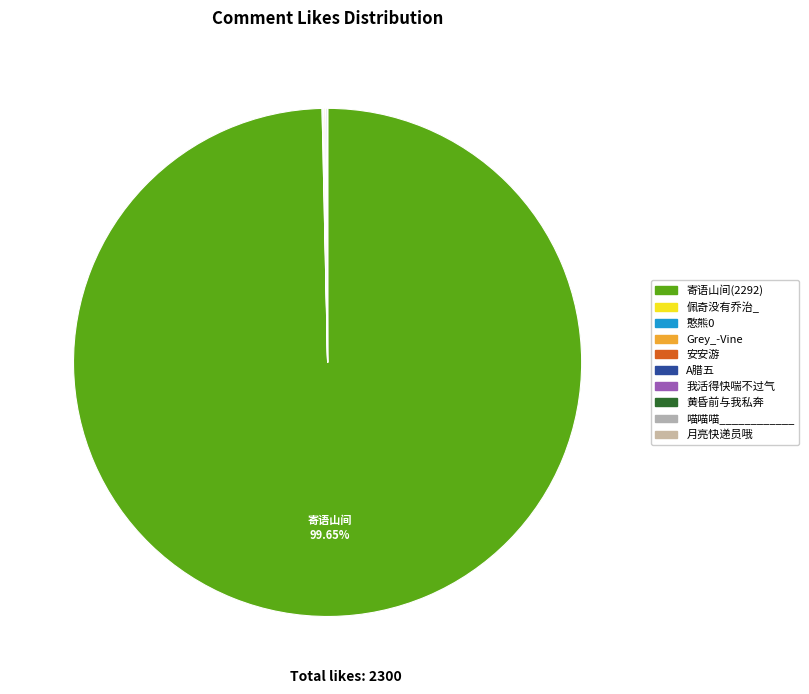

Which slice is the largest?

寄语山间(2292)